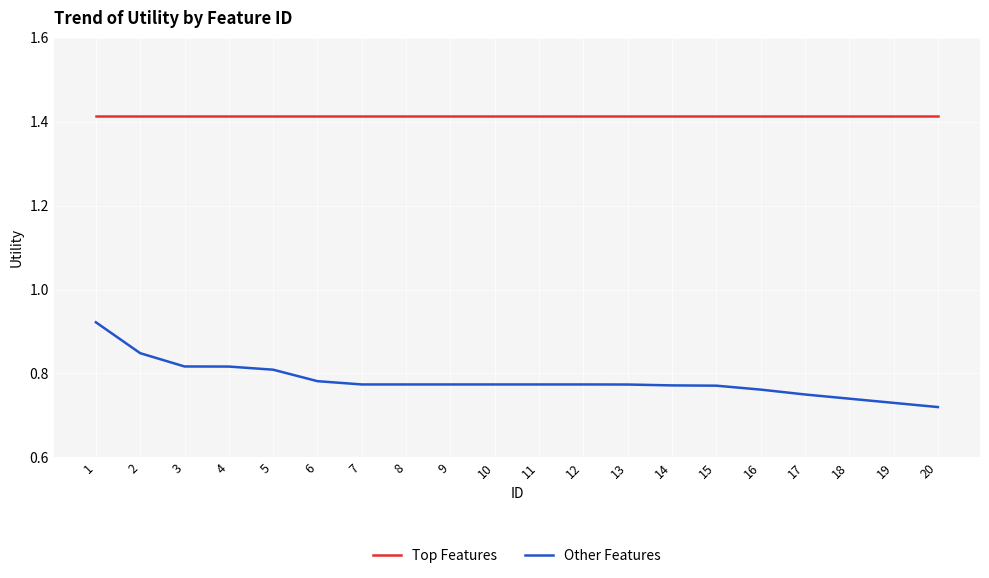

What is the spread (max minus min) of values at 9?

0.6